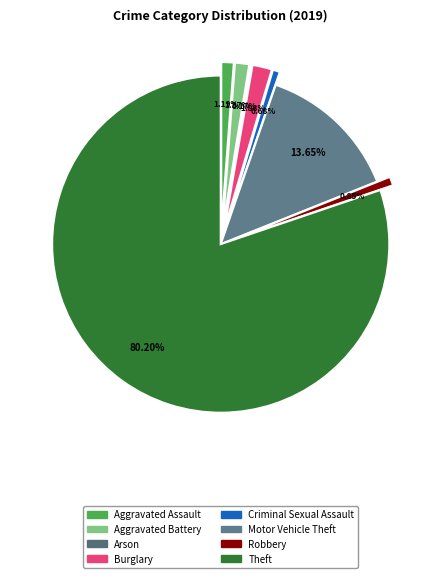

Combined, what portion of the pie is Burglary and Robbery?

2.7%